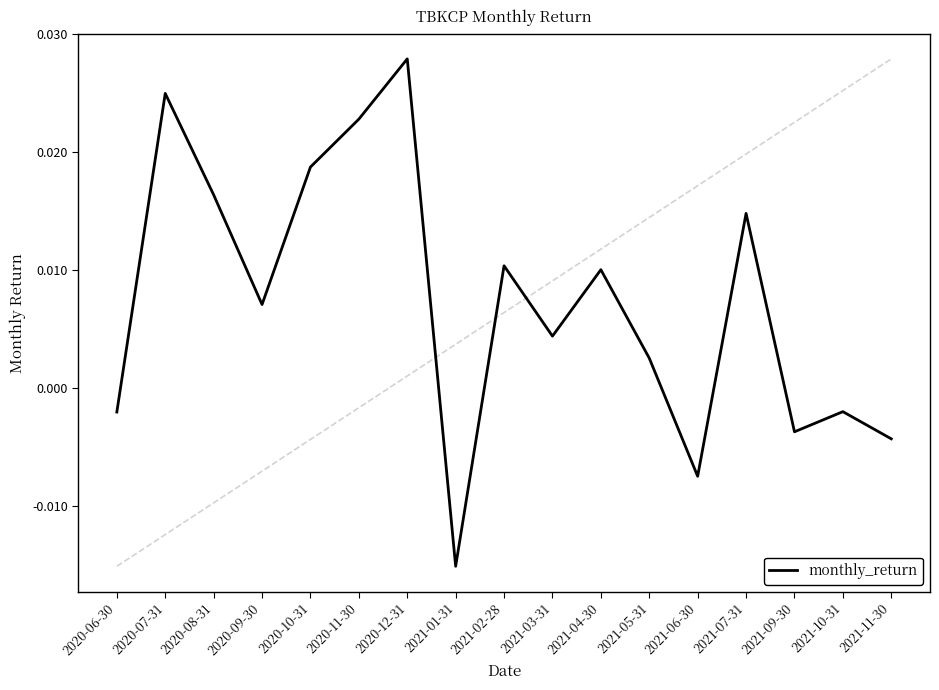

Which has a higher value, 2020-06-30 or 2020-12-31?

2020-12-31